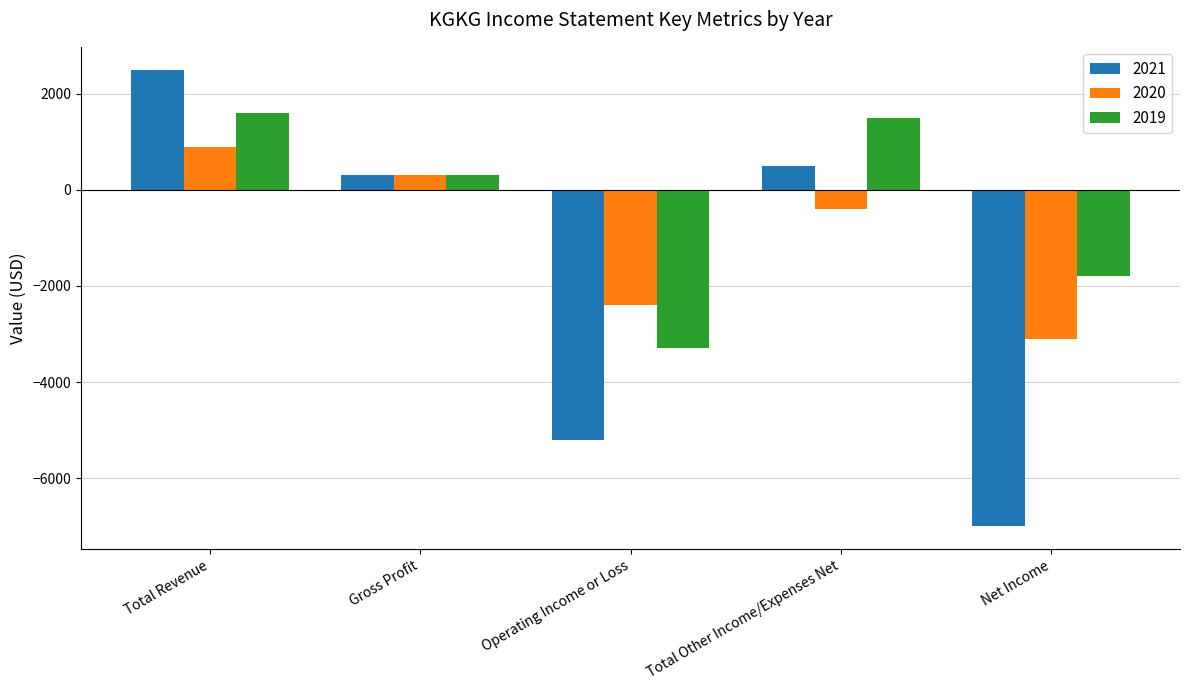

What is the difference between the maximum and second lowest values in the 2020 series?

3300